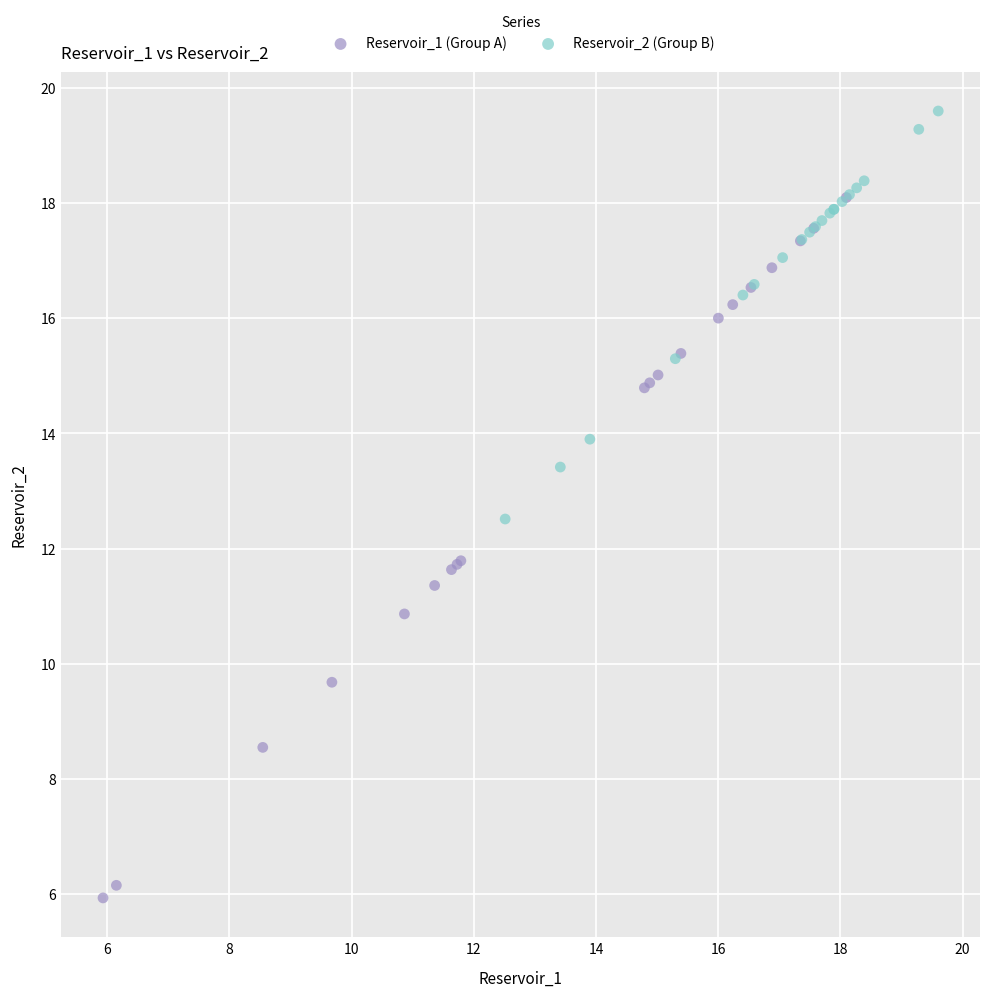

Which series contains the highest Y value?

Reservoir_2 (Group B)